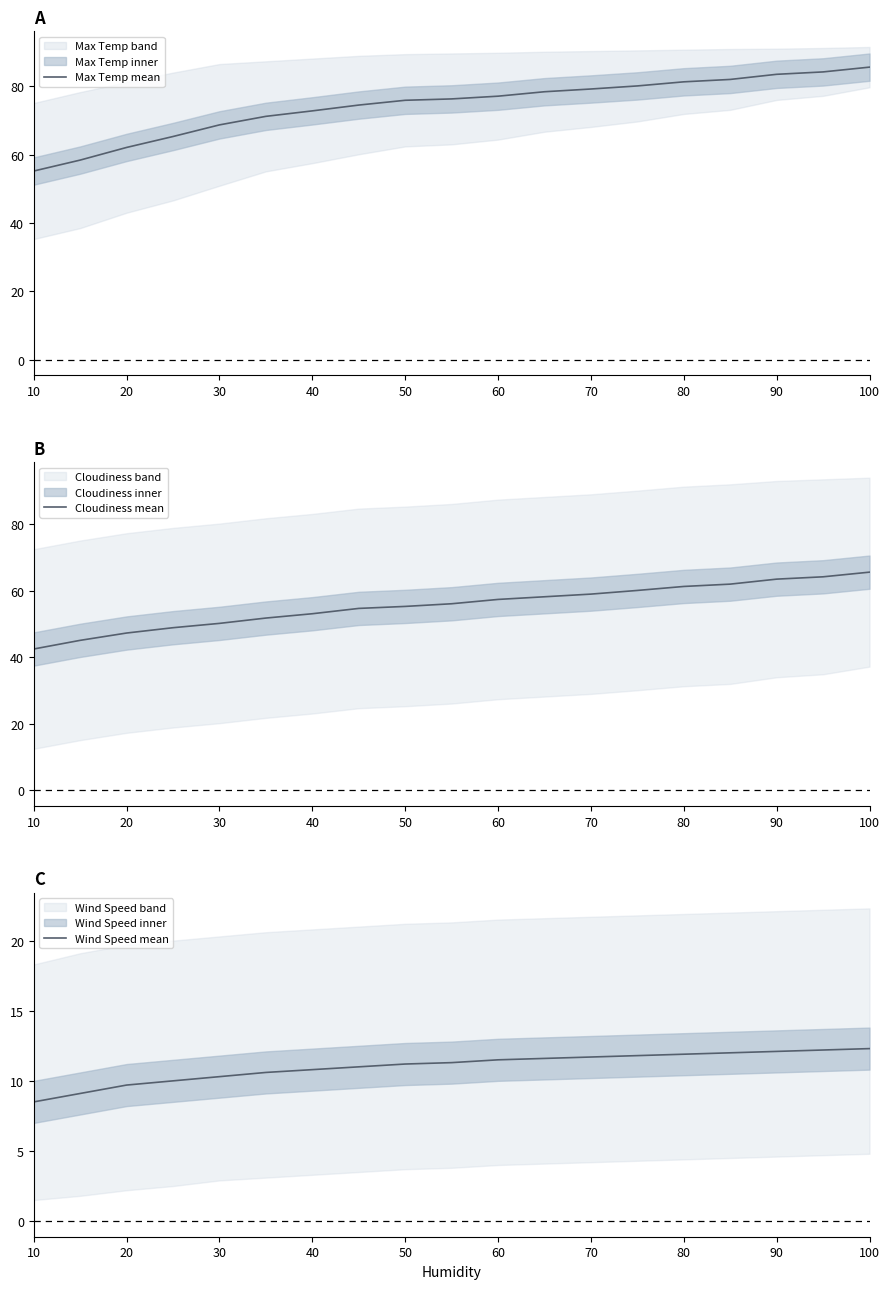

What is the highest value of the Wind Speed mean series?

12.3